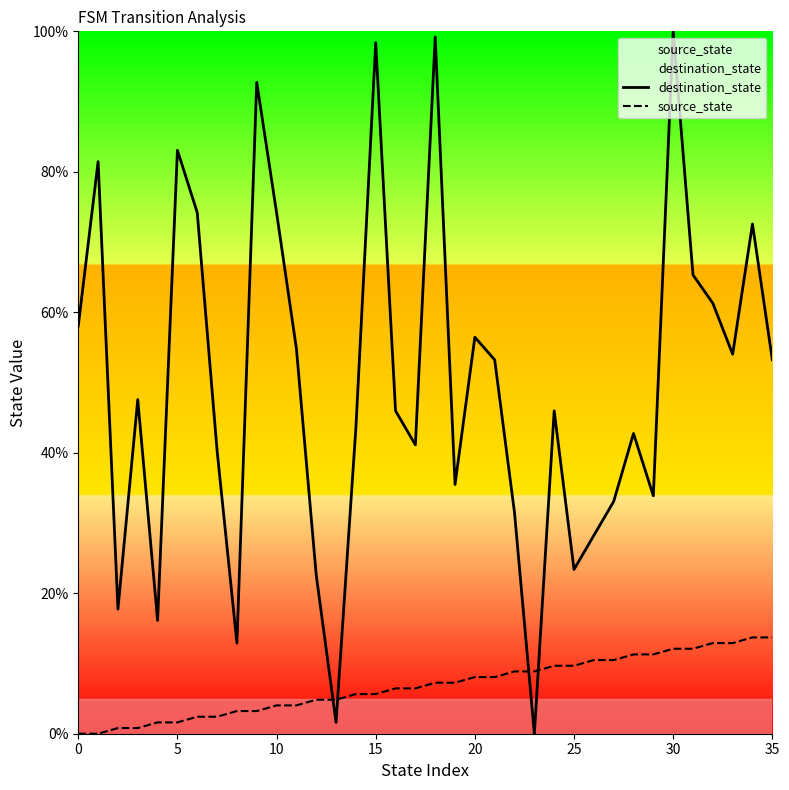

List the series in order of their peak value, lowest first.

source_state, destination_state